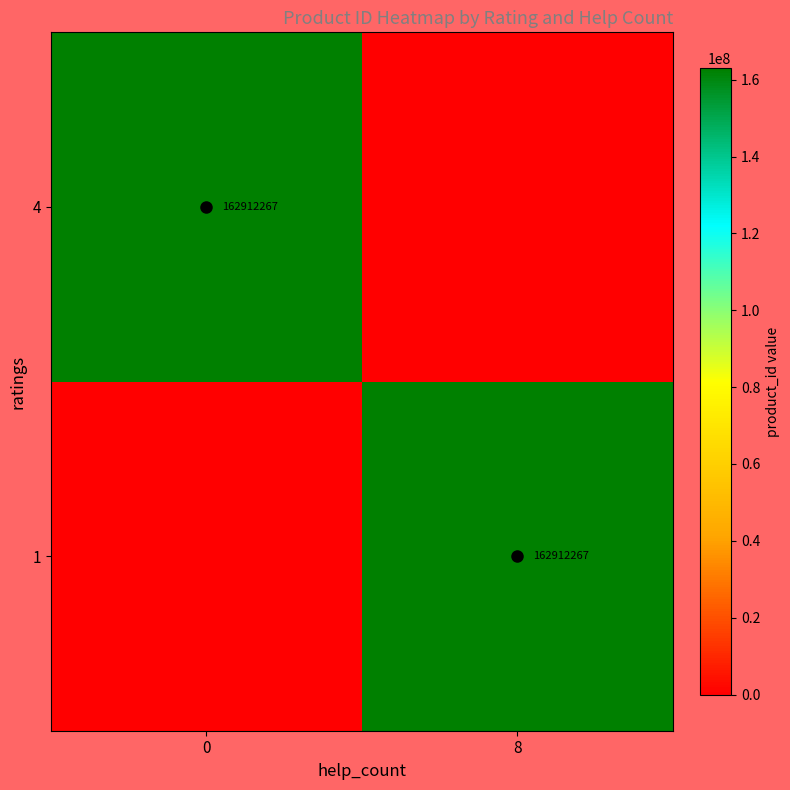

What is the difference between the highest and lowest values at 0?

162912267